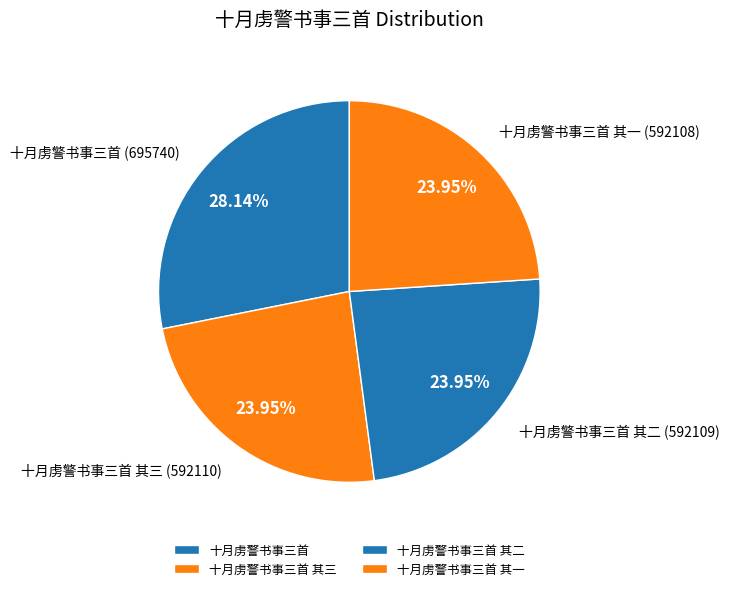

Do 十月虏警书事三首 and 十月虏警书事三首 其一 together represent more than half of the pie?

Yes